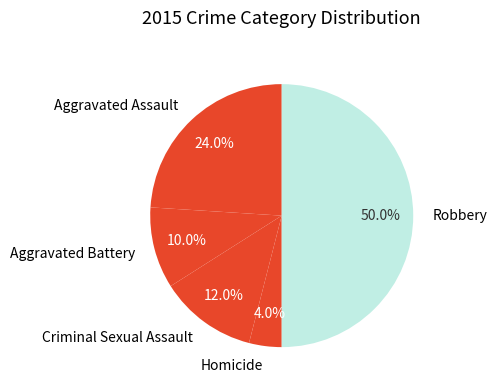

Does Aggravated Assault represent more than half of the total?

No